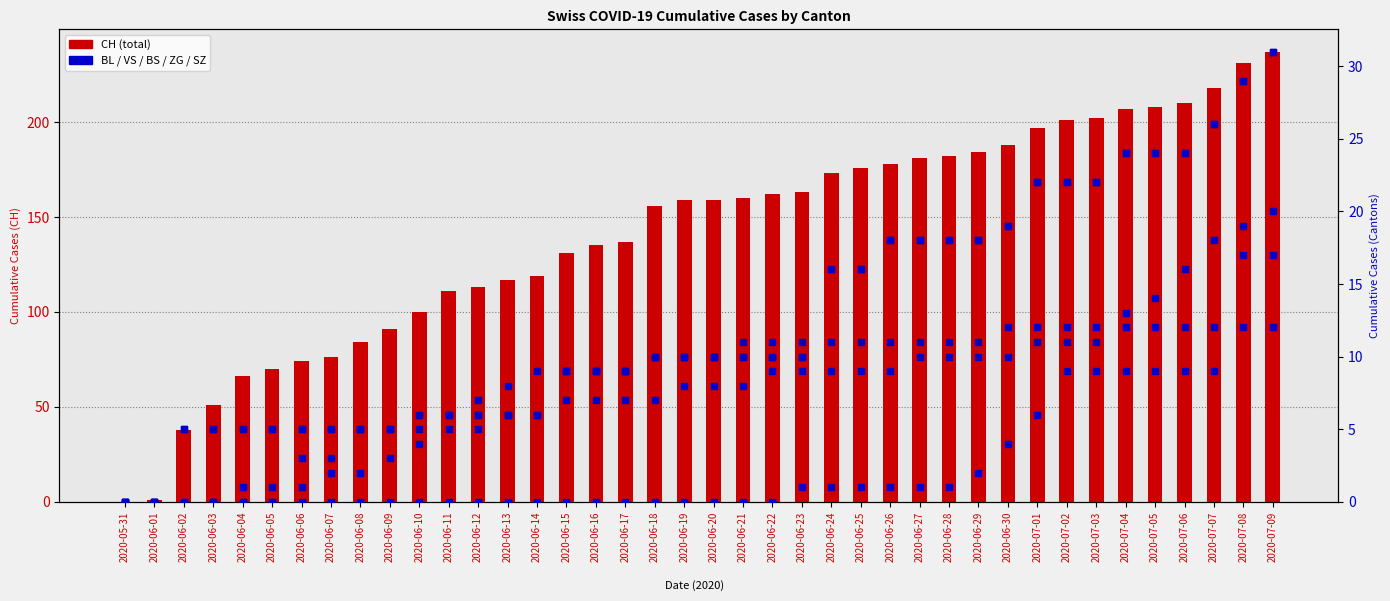

The SZ series shows 0 at 2020-06-12. True or false?

True